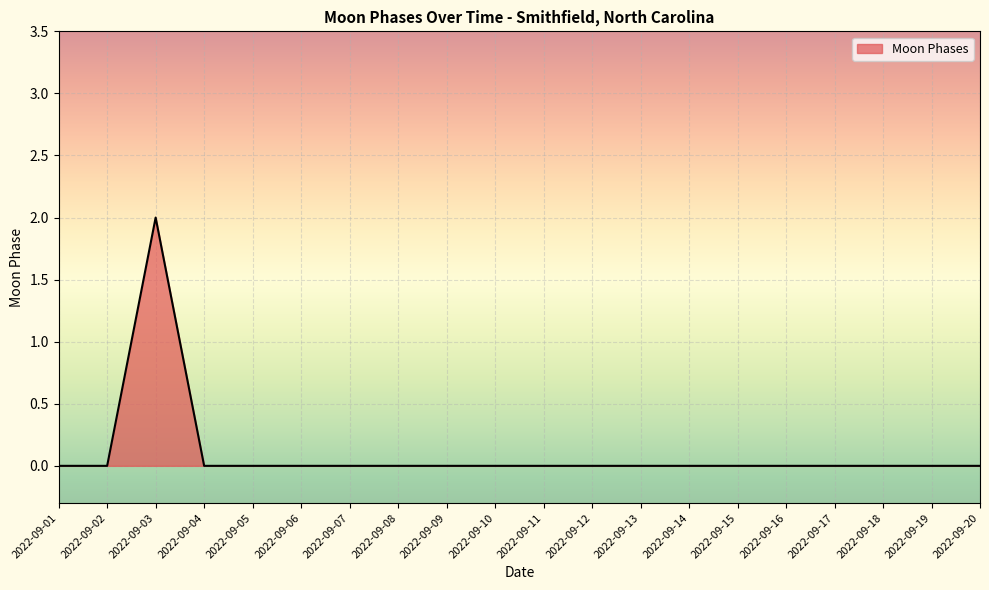

At which category does the chart reach its peak across all series?

2022-09-03